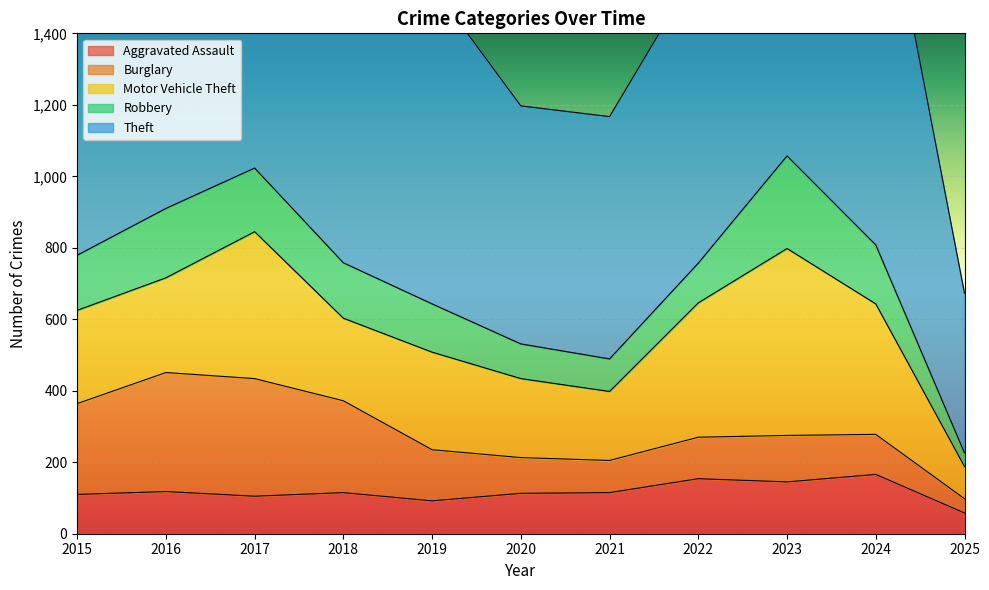

True or false: Theft and Motor Vehicle Theft intersect in this chart.

False